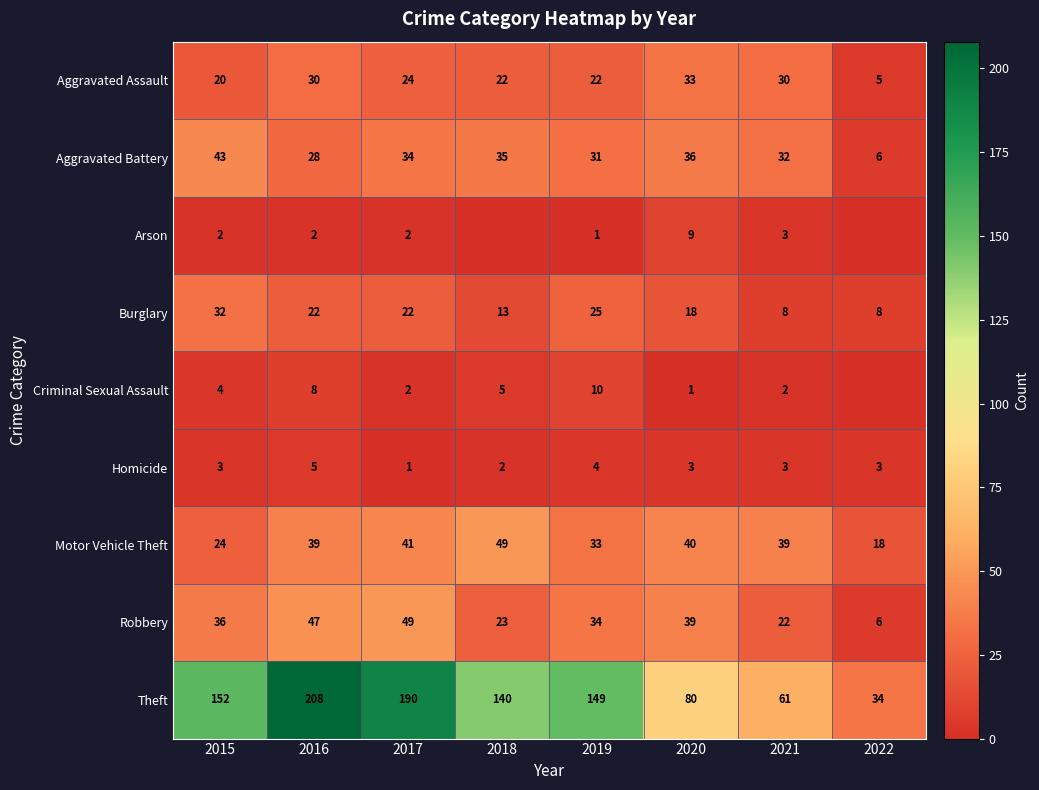

The value of Burglary at 2018 is 13. True or false?

True